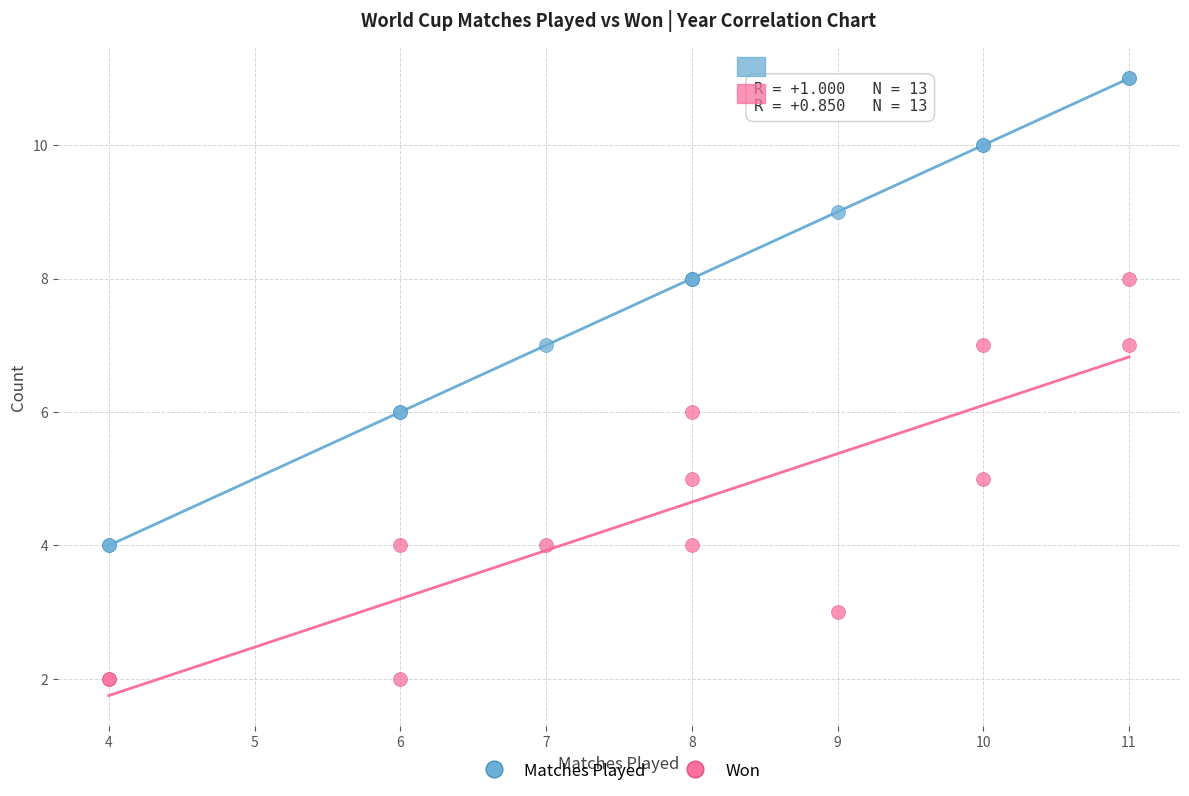

Which series reaches the maximum Y coordinate?

Matches Played